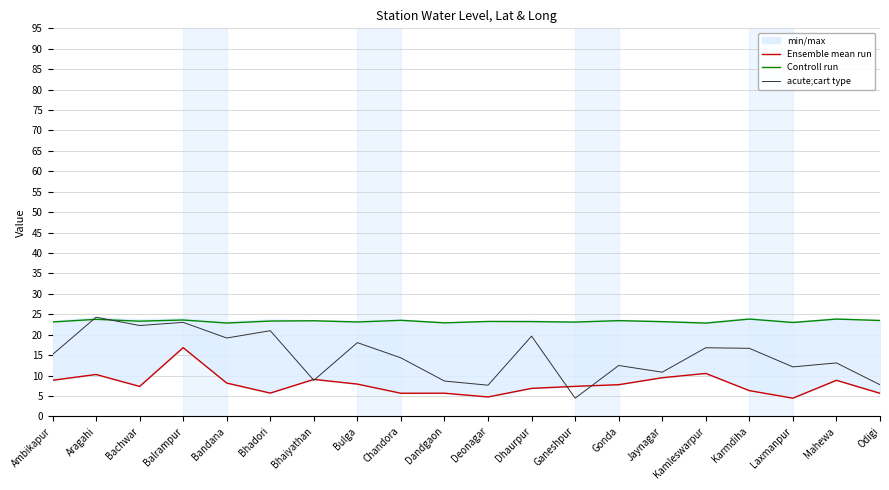

The value of Controll run at Ambikapur is 32.1. True or false?

False